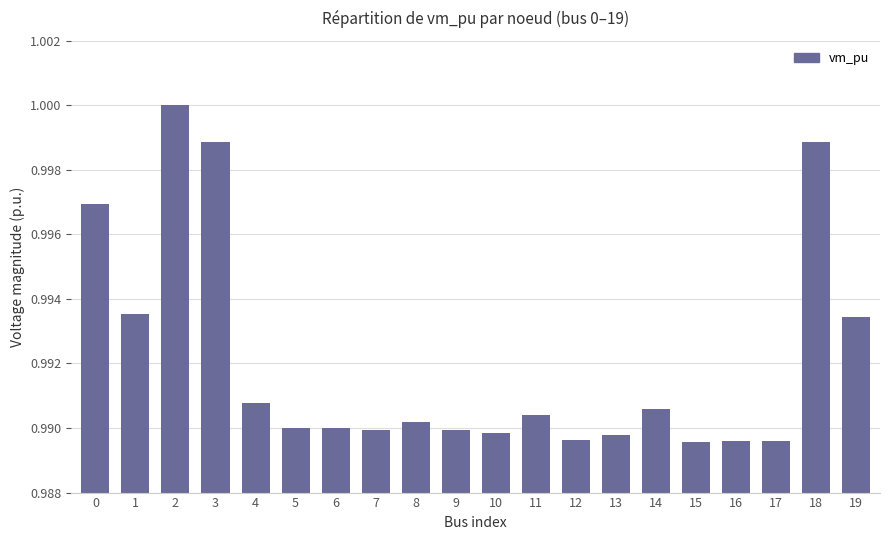

How many categories are shown in the chart?

20